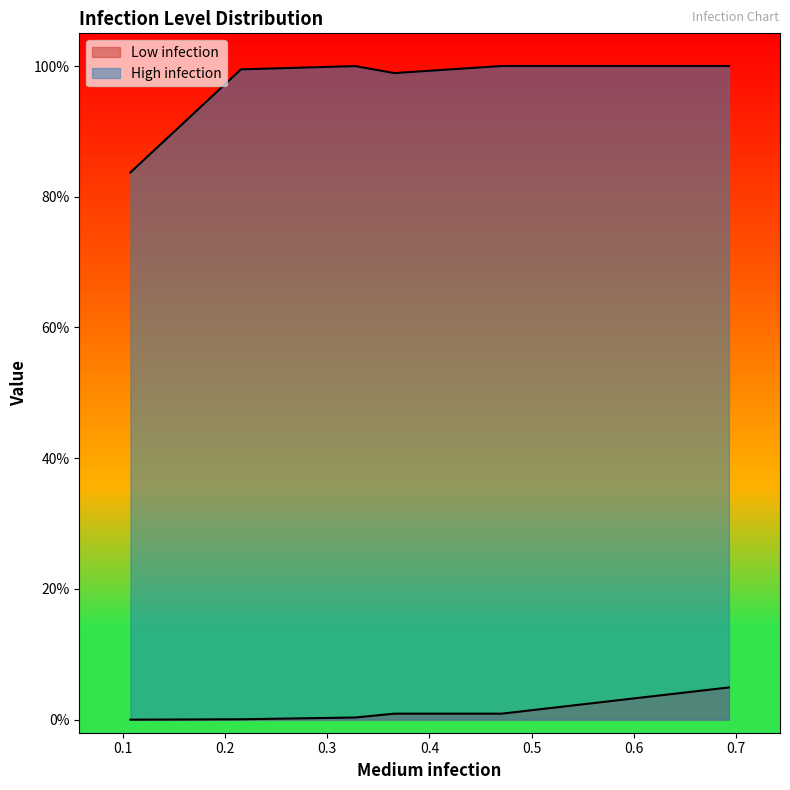

What is the value of the High infection point at the 4th from the left?

1.0